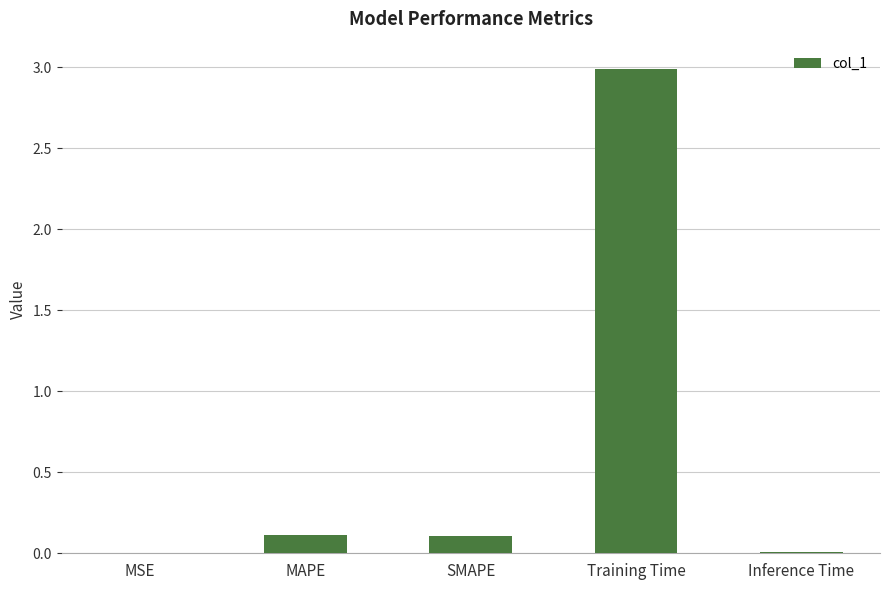

What is the difference between the values at Training Time and Inference Time?

3.0